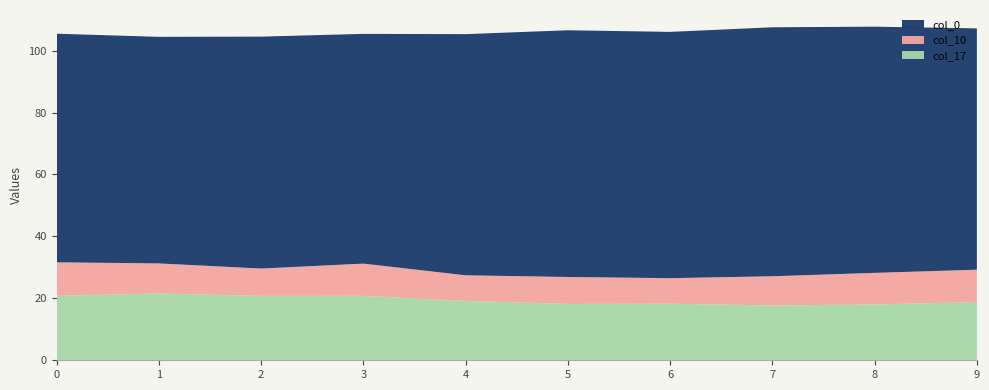

What is the lowest value of the col_17 series?

17.7